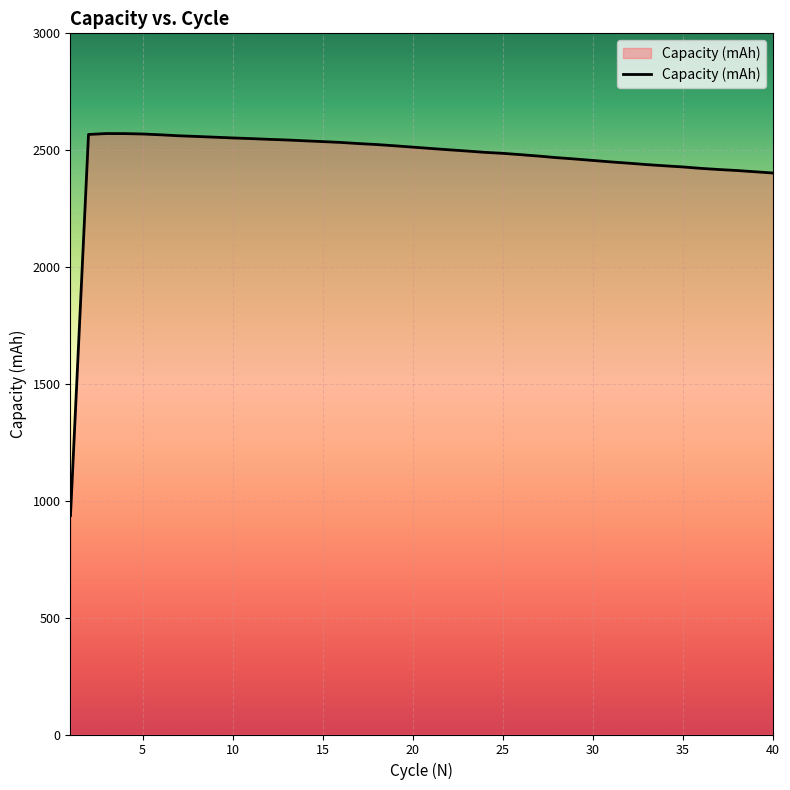

What is the difference between the maximum and minimum values?

1634.4